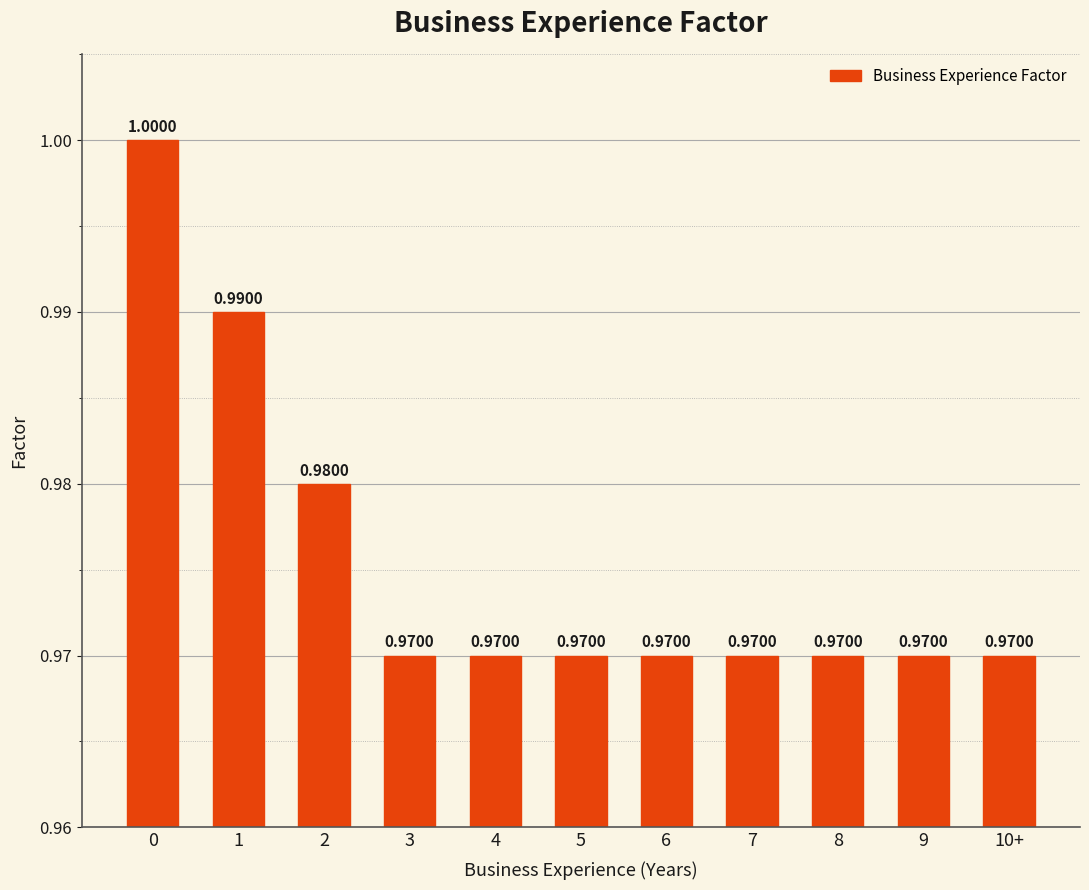

What is the approximate value at 2?

1.0